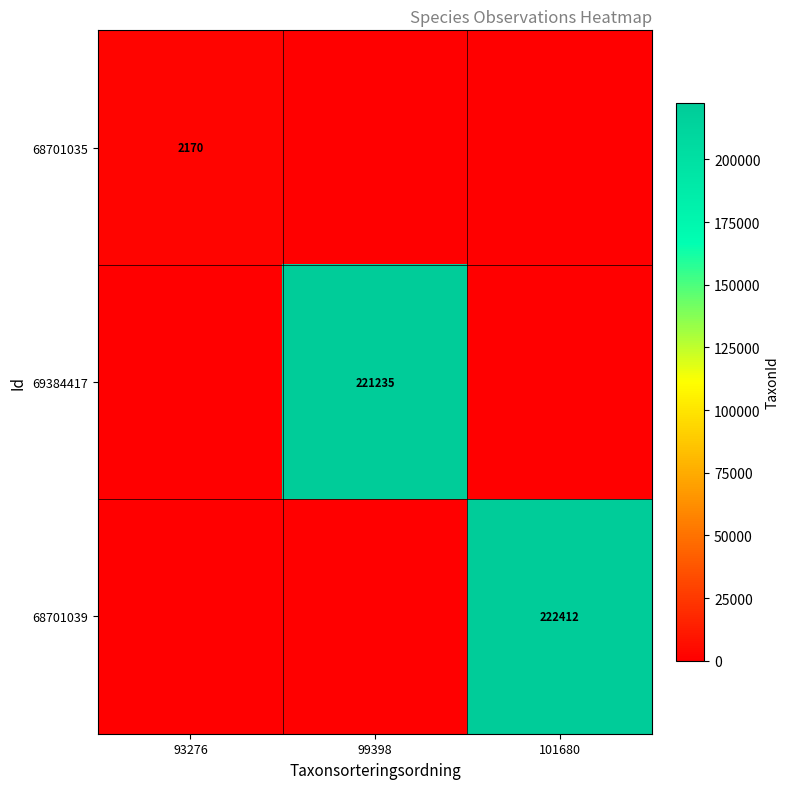

True or false: 68701035 has a value of 2170 at 93276.

True